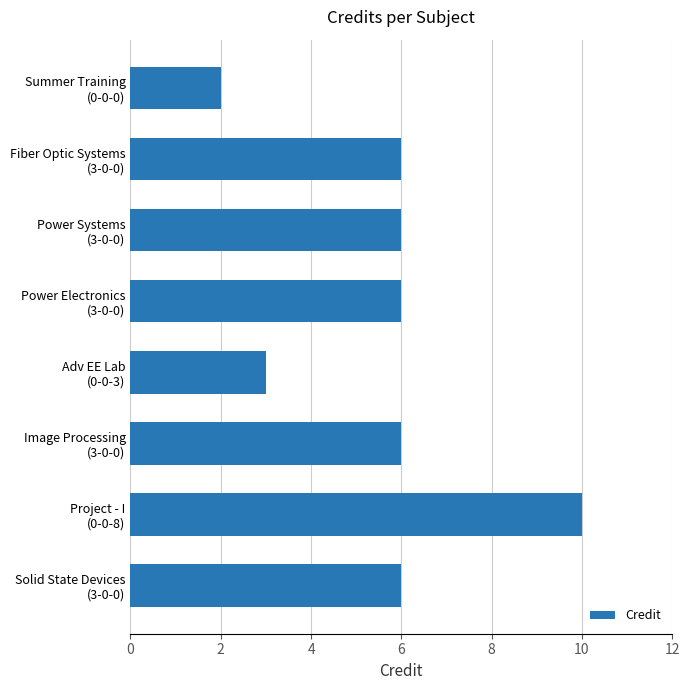

What is the minimum value shown in the chart?

2